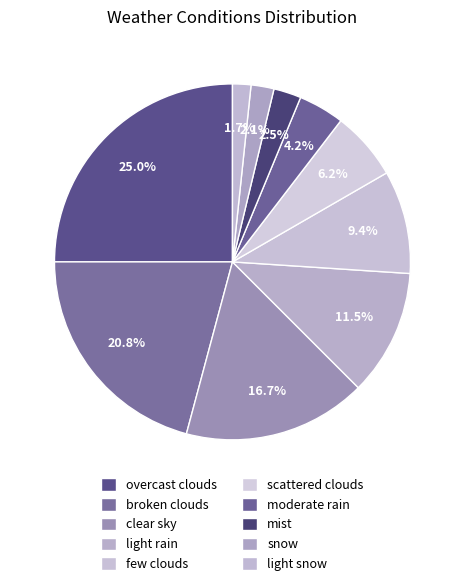

How many slices are in this pie chart?

10